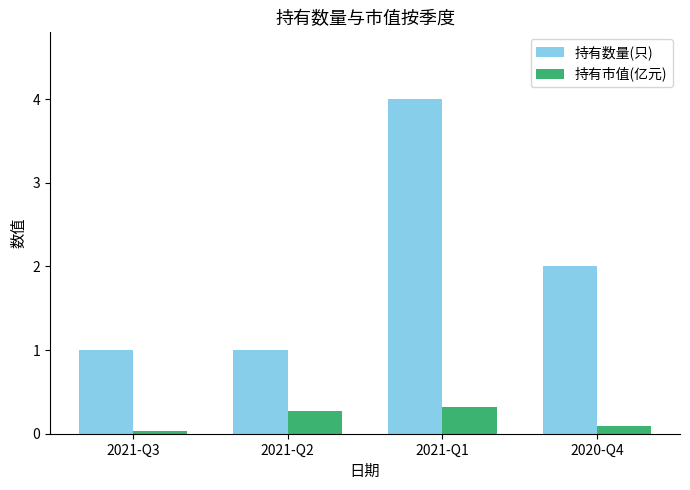

What is the value of the 持有数量(只) bar at the 1st from the left?

1.0